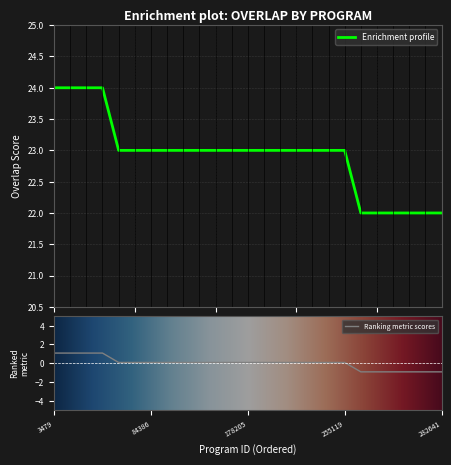

True or false: there are more than 0 points higher than both neighbors.

False